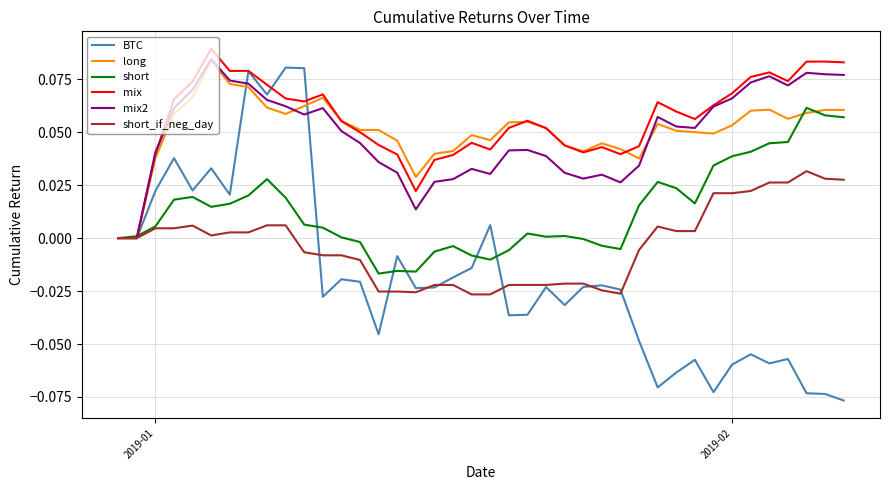

In BTC, how many points are higher than both neighbors (excluding endpoints)?

12